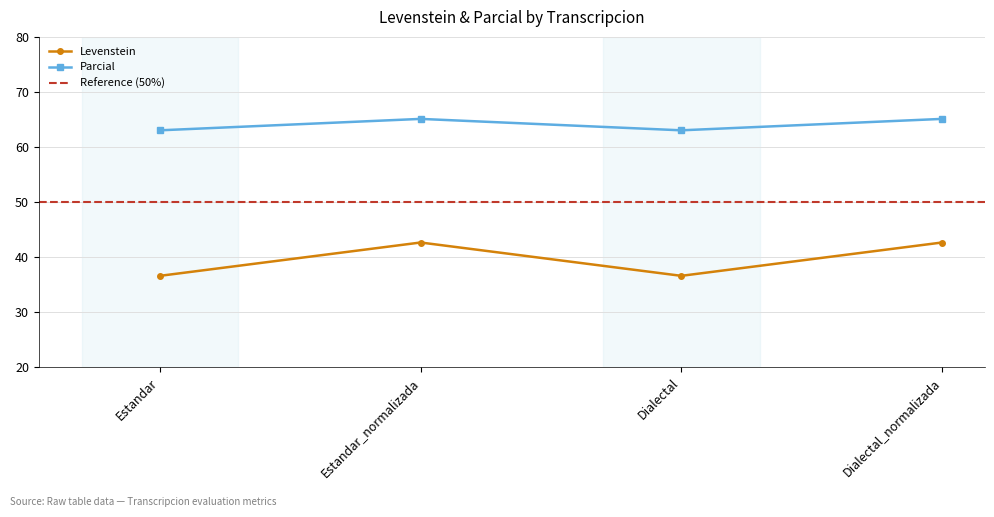

In Parcial, how many points are lower than both neighbors (excluding endpoints)?

1